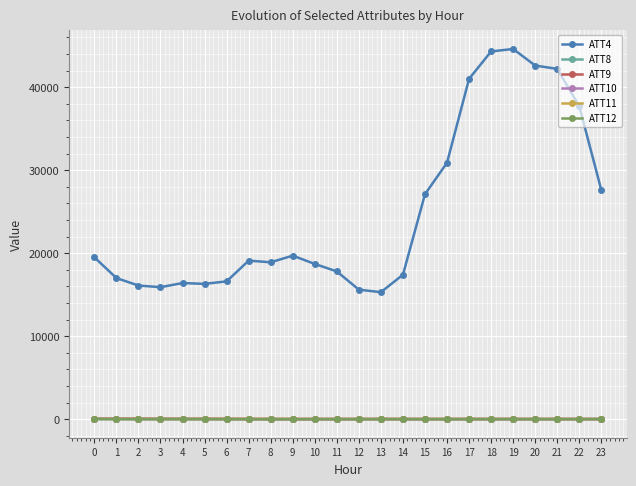

What is the total value across all series at 19?

44658.5